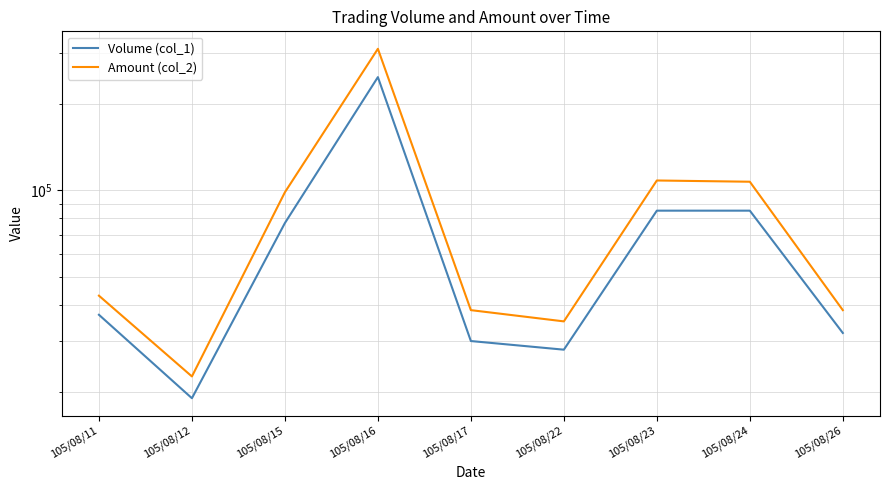

At how many categories does at least one series exceed 277849?

1